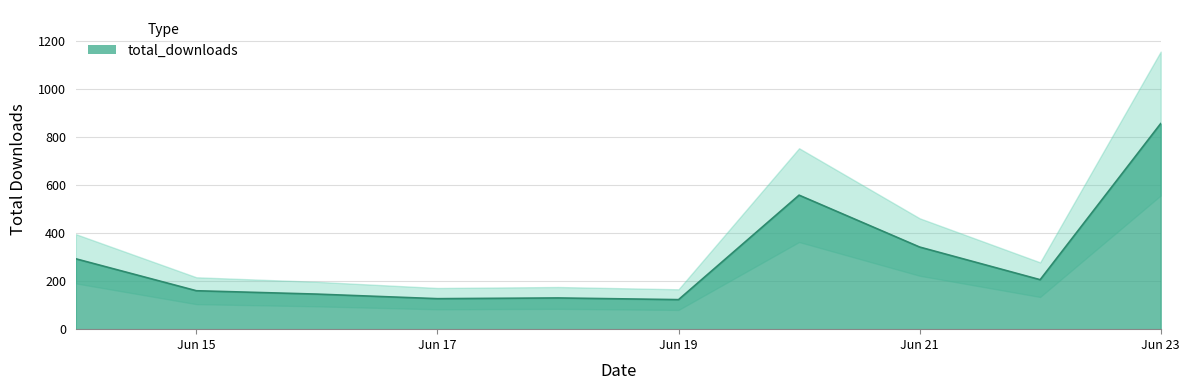

True or false: the data shows 293 at 2016-06-14.

True